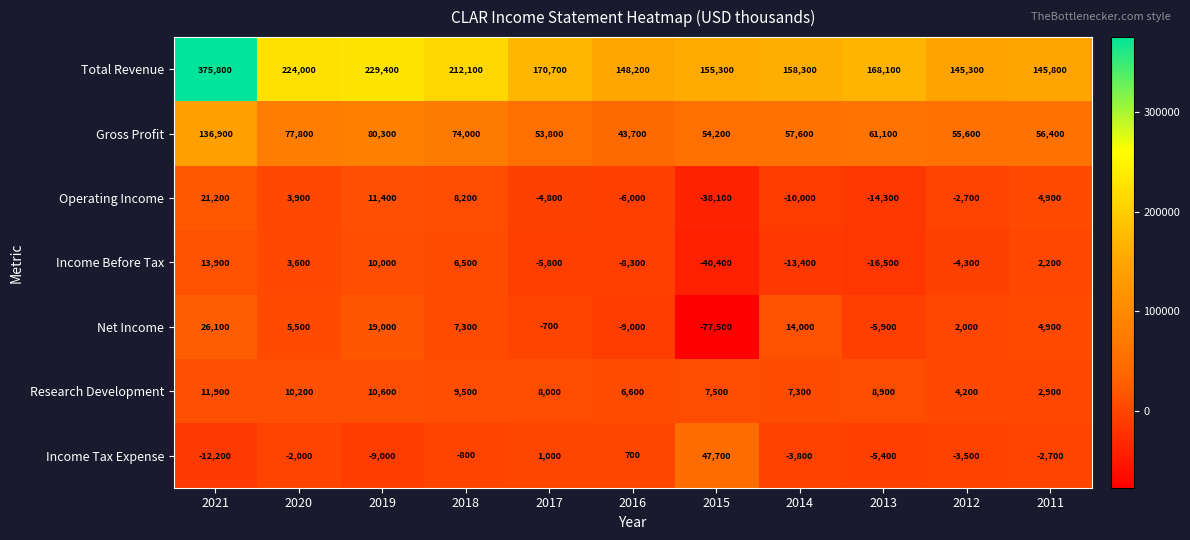

Which series changed the most between 2021 and 2011?

Total Revenue